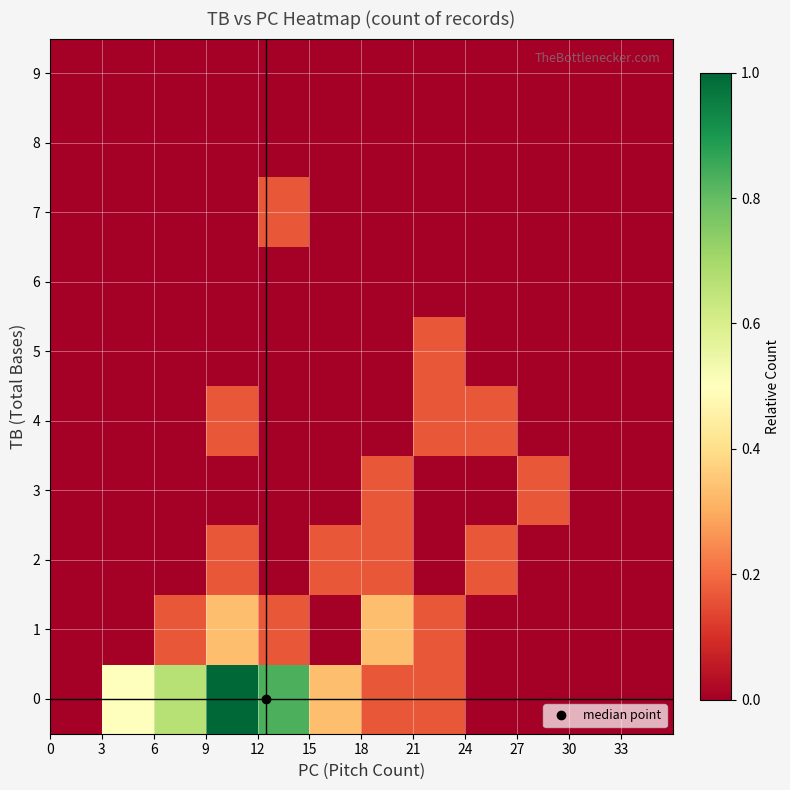

How many categories are shown in the chart?

12